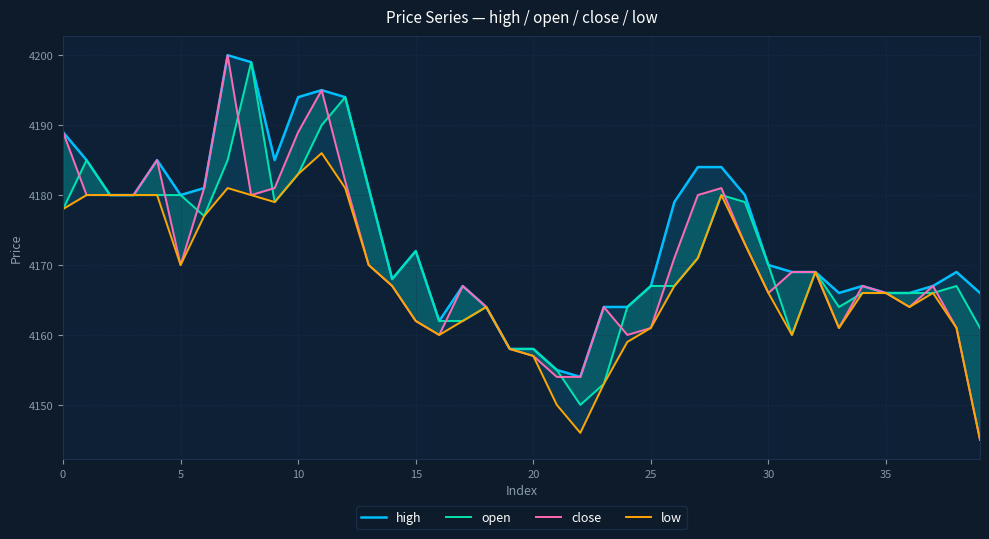

True or false: open and high intersect in this chart.

False